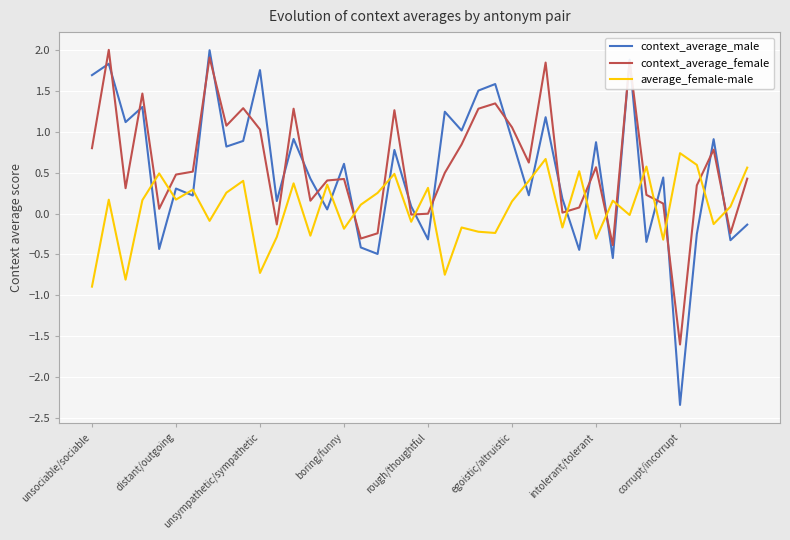

Which series has the widest spread of values?

context_average_male